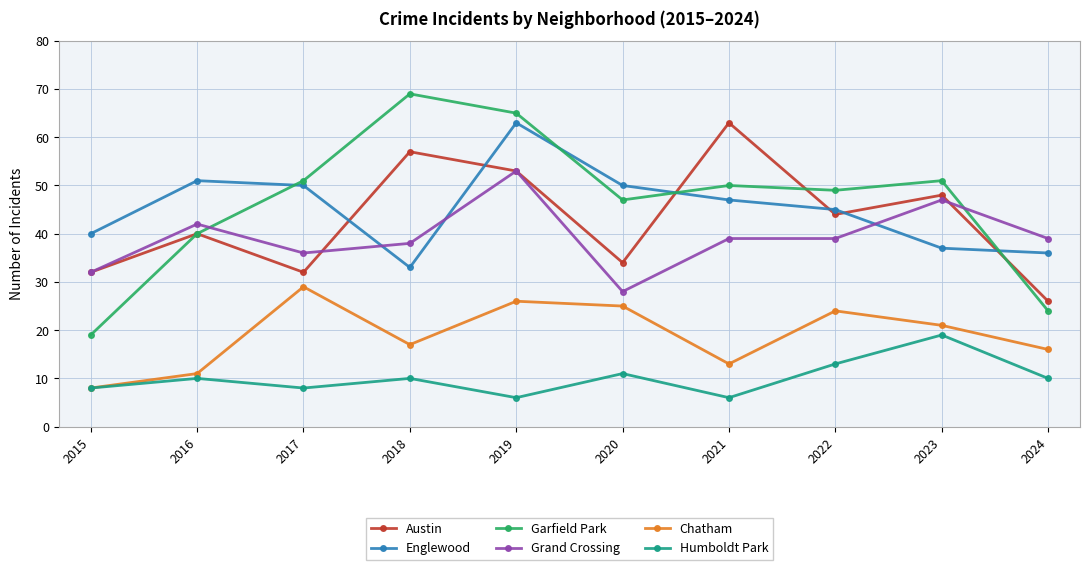

Between 2015 and 2022, which series saw the biggest shift?

Garfield Park